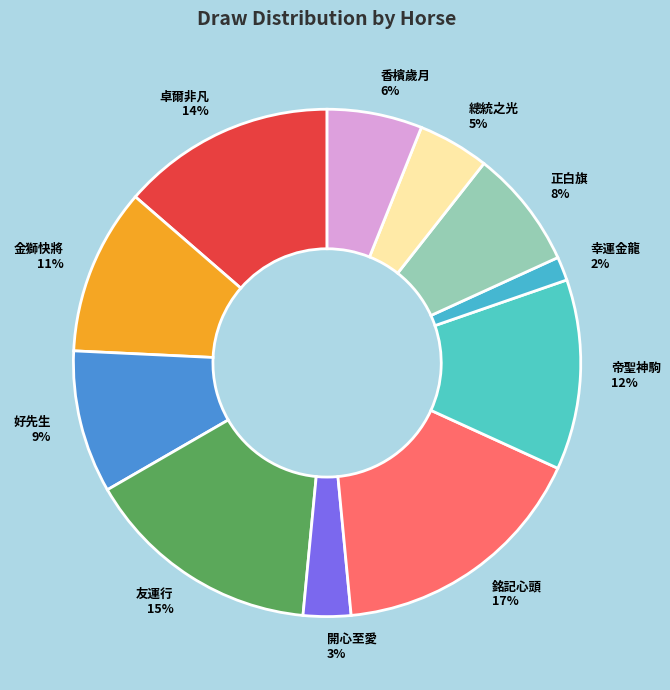

Count the number of slices in the pie.

11